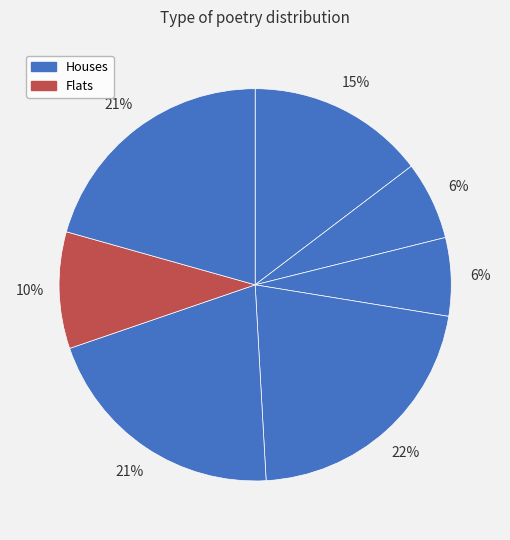

Count the number of slices in the pie.

7